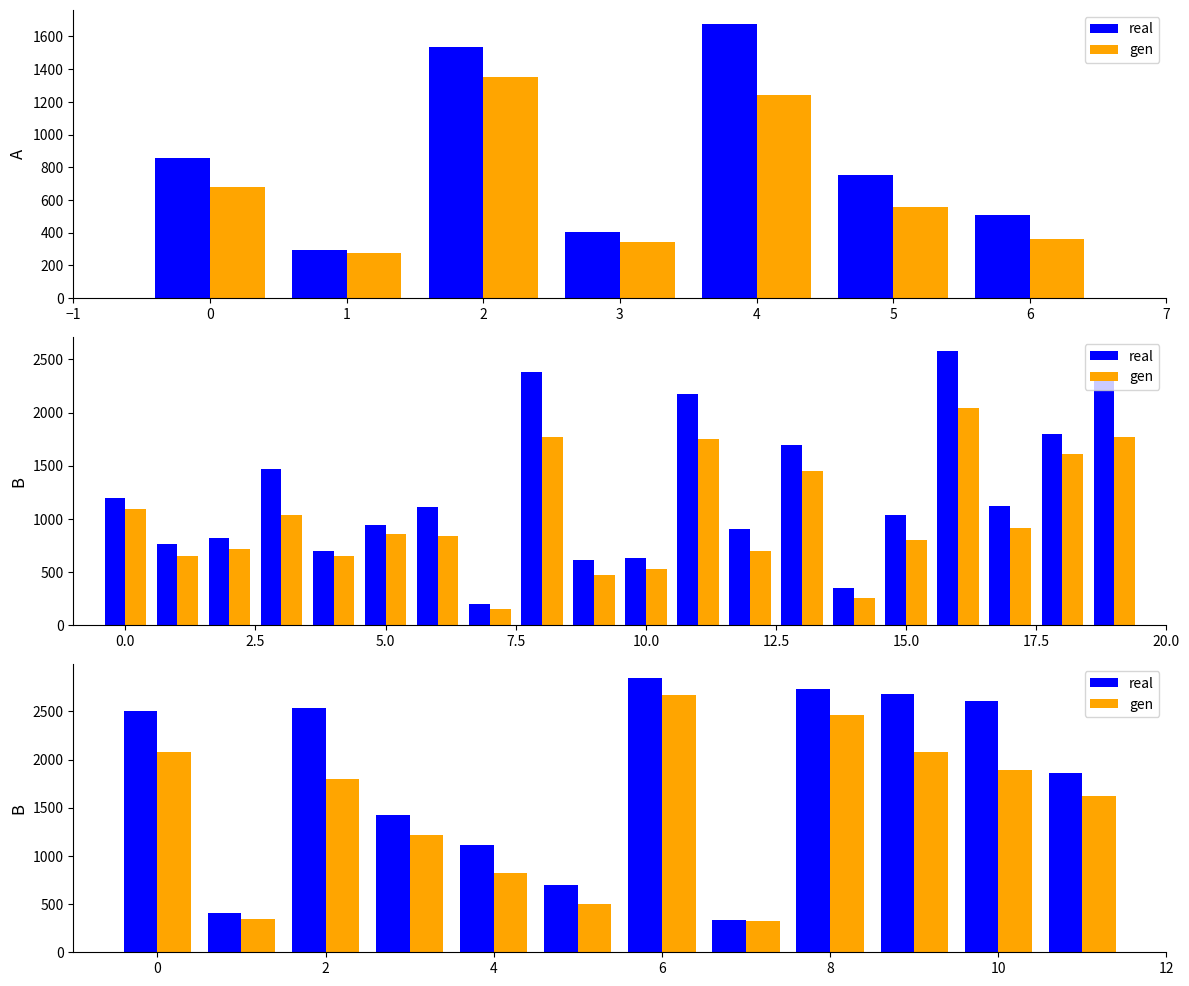

What is the greatest value displayed?

2851